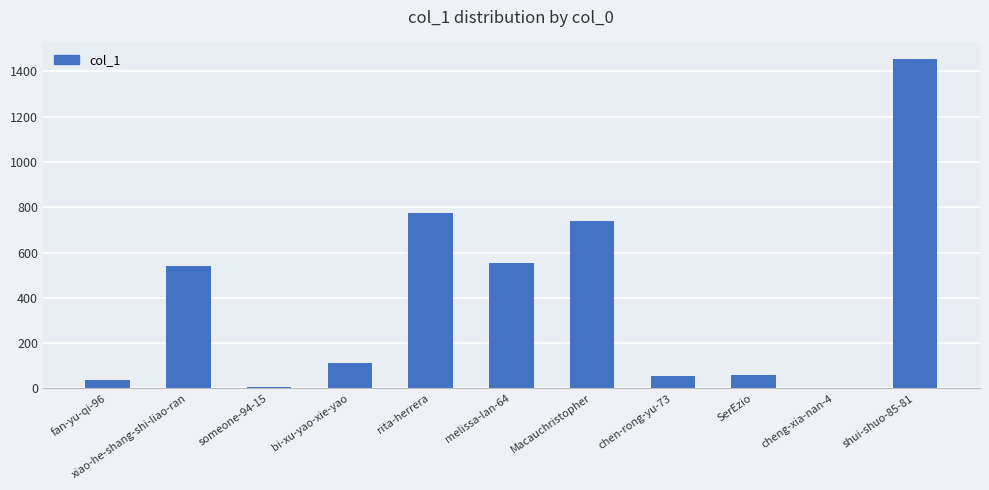

Which label corresponds to the largest value in the chart?

shui-shuo-85-81